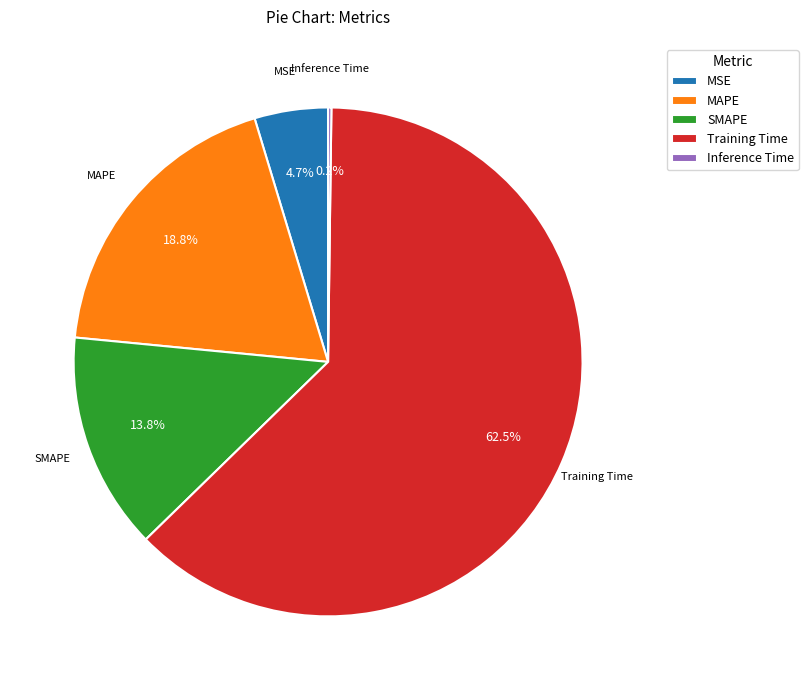

Is SMAPE the majority of the pie?

No